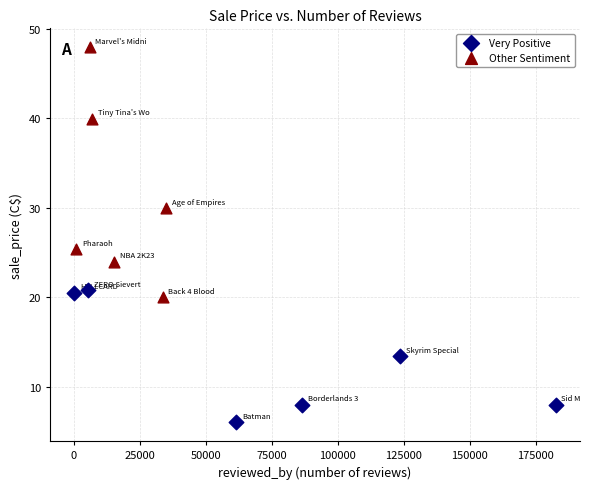

Which series contains the highest Y value?

Other Sentiment